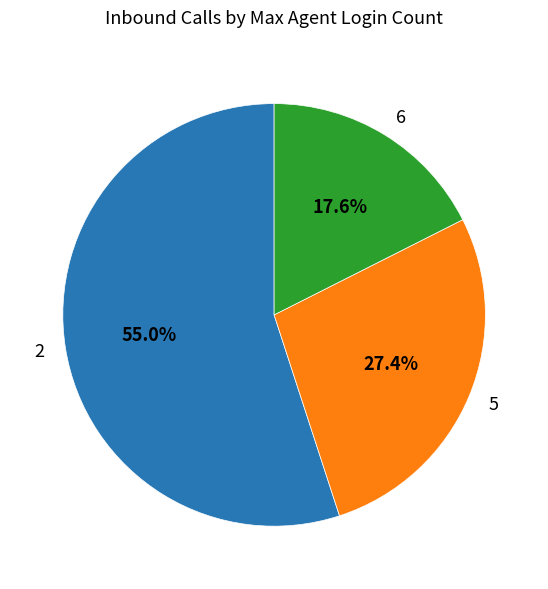

Rank the categories by value from highest to lowest.

2, 5, 6